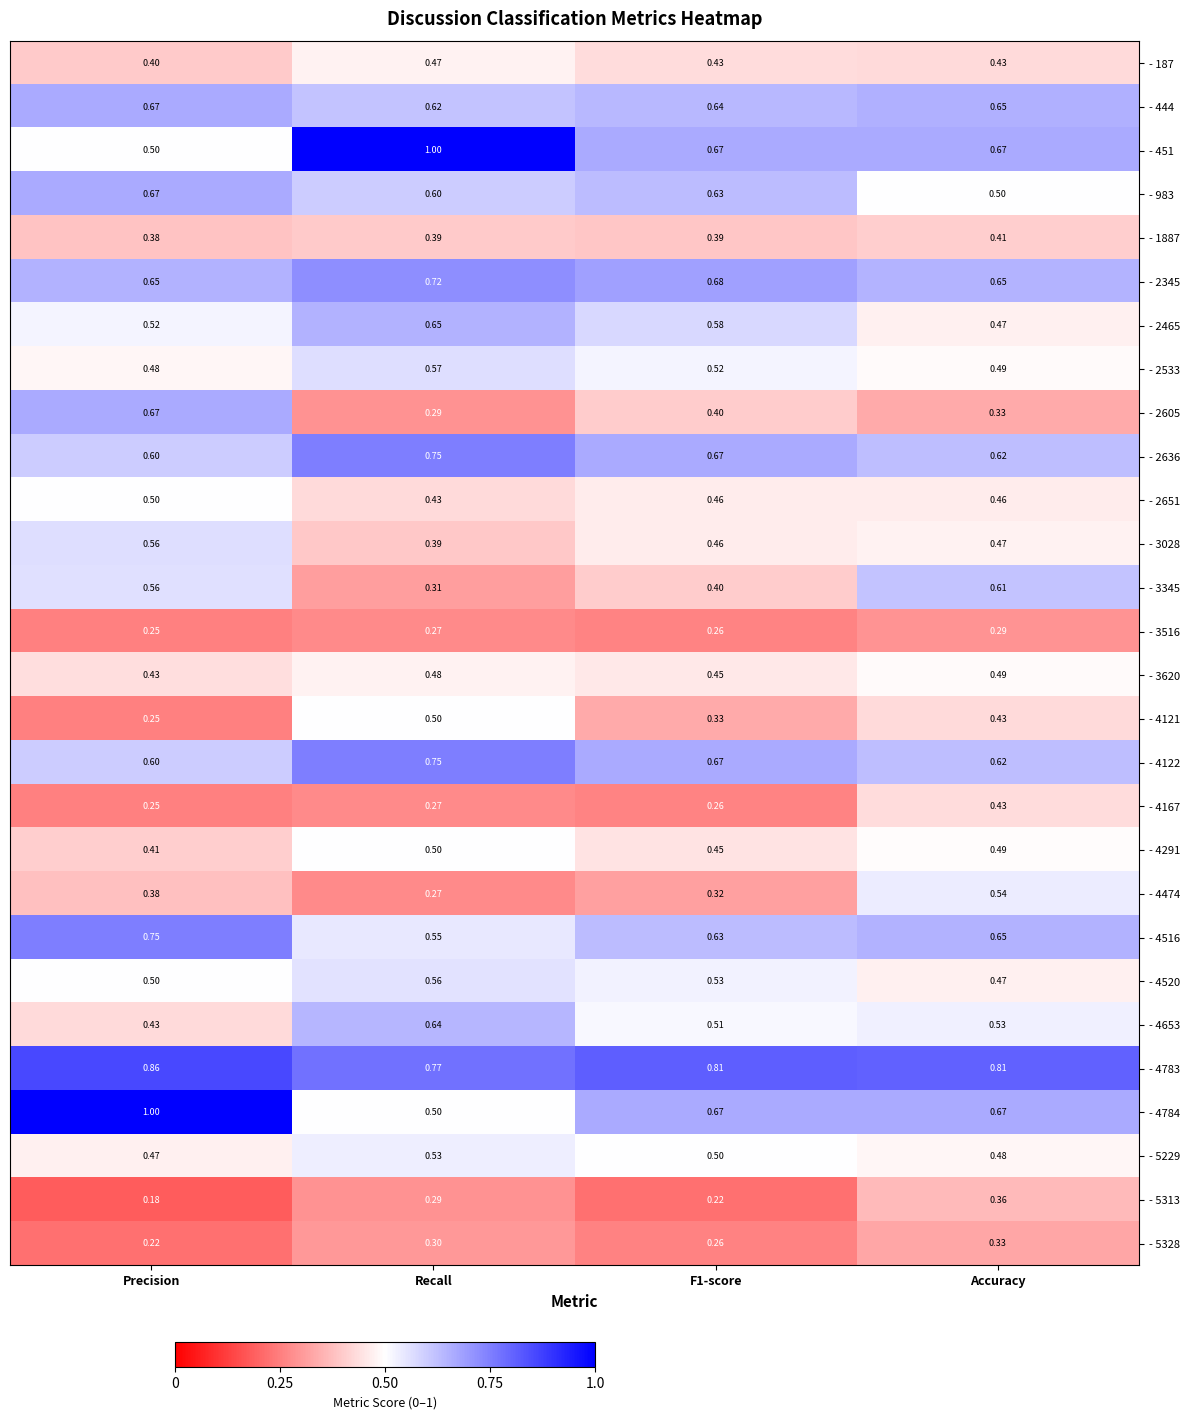

Where is - 3516 nearest to the value 0?

Precision